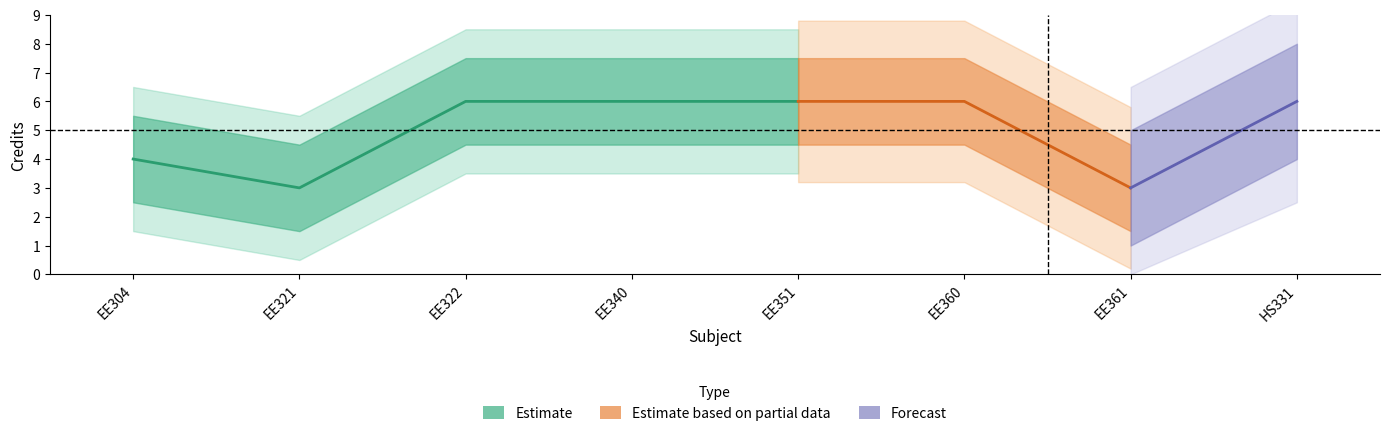

Reading left to right, extract all data points from this chart.

EE304=4	EE321=3	EE322=6	EE340=6	EE351=6	EE360=6	EE361=3	HS331=6